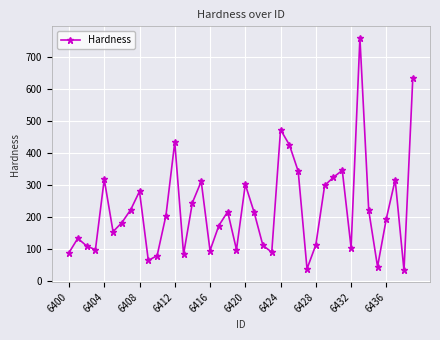

True or false: there are more than 0 points higher than both neighbors.

True